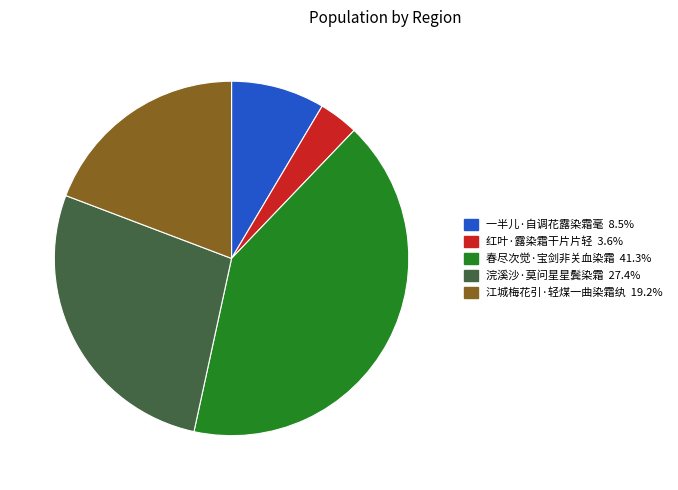

Approximately how many times larger is the value at 江城梅花引·轻煤一曲染霜纨 compared to 春尽次觉·宝剑非关血染霜?

0.5